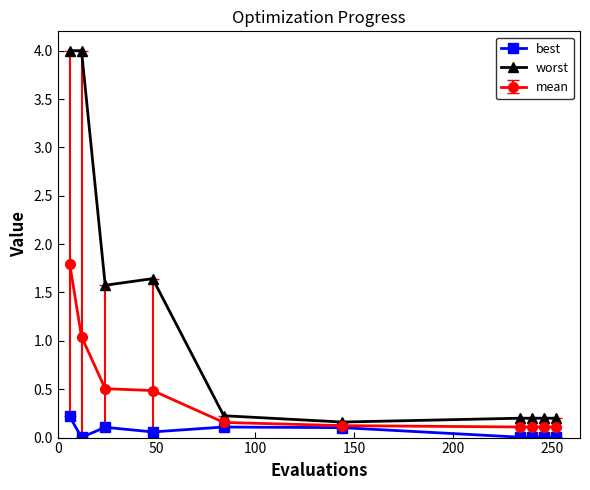

Count the number of data series in this chart.

3